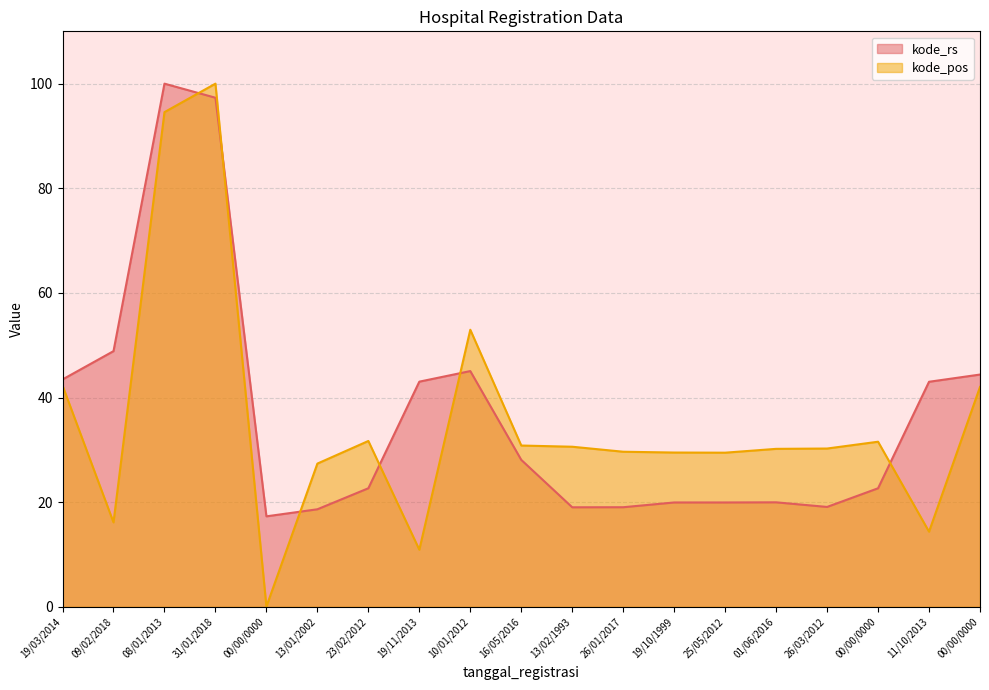

Which series has the largest range (max minus min)?

kode_pos